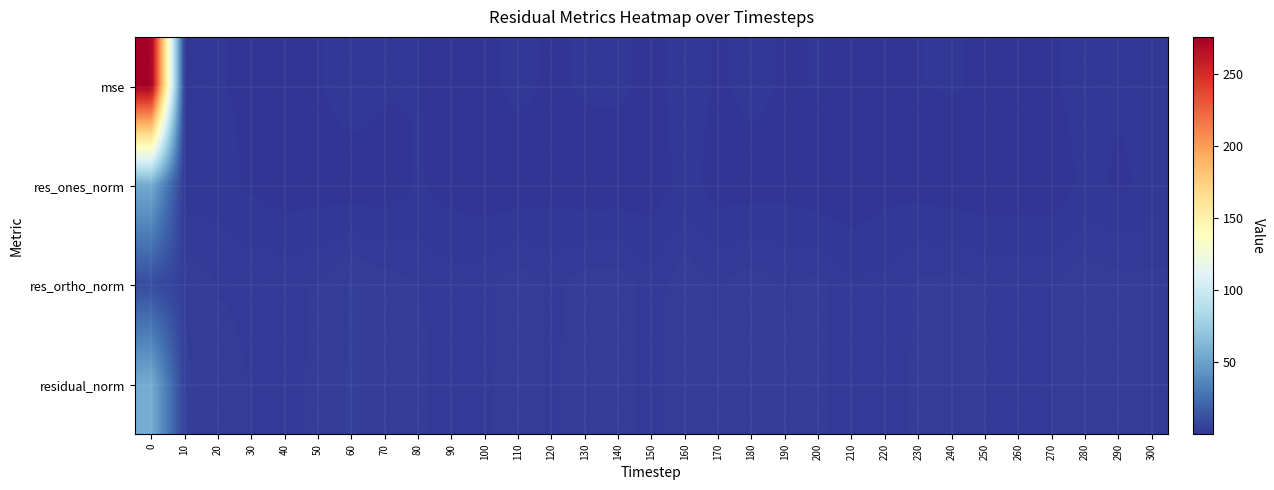

Between 260 and 240, which is larger?

240